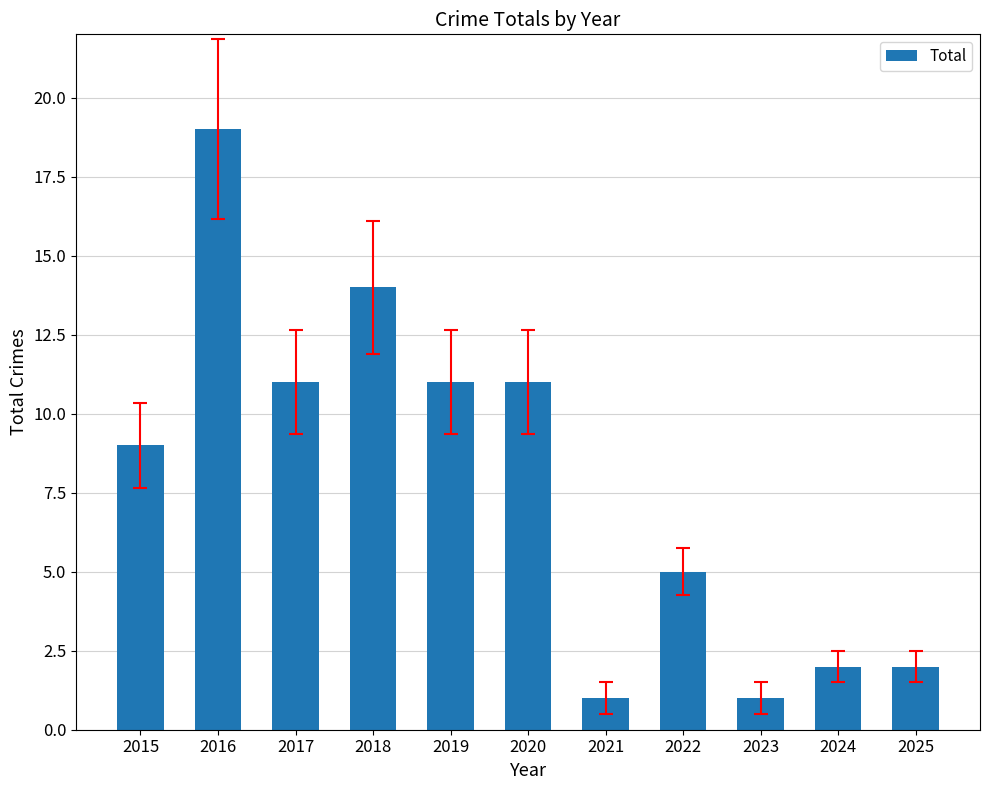

What is the difference between the values at 2023 and 2025?

1